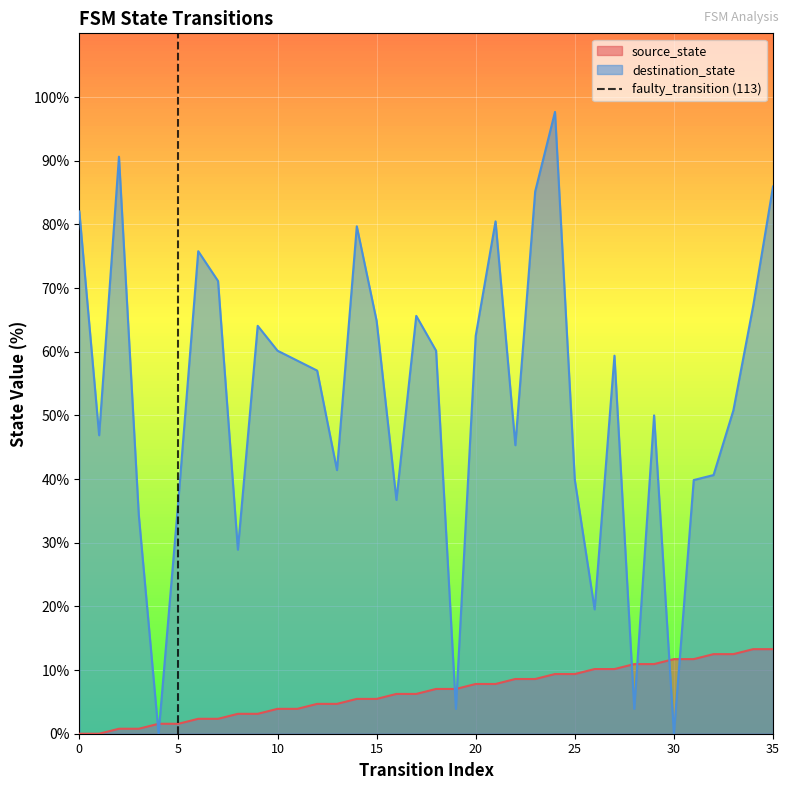

What is the highest value of the source_state series?

13.3